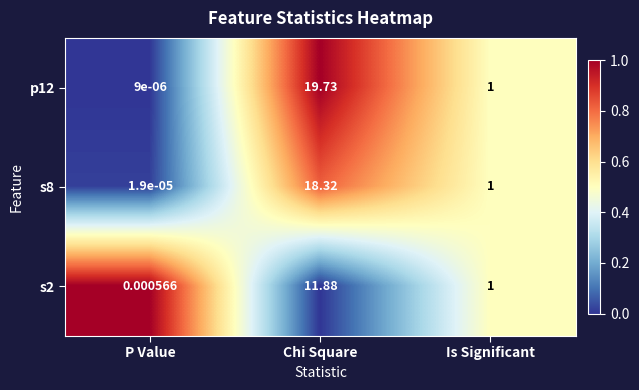

Rank the series at P Value from highest to lowest value.

s2, s8, p12